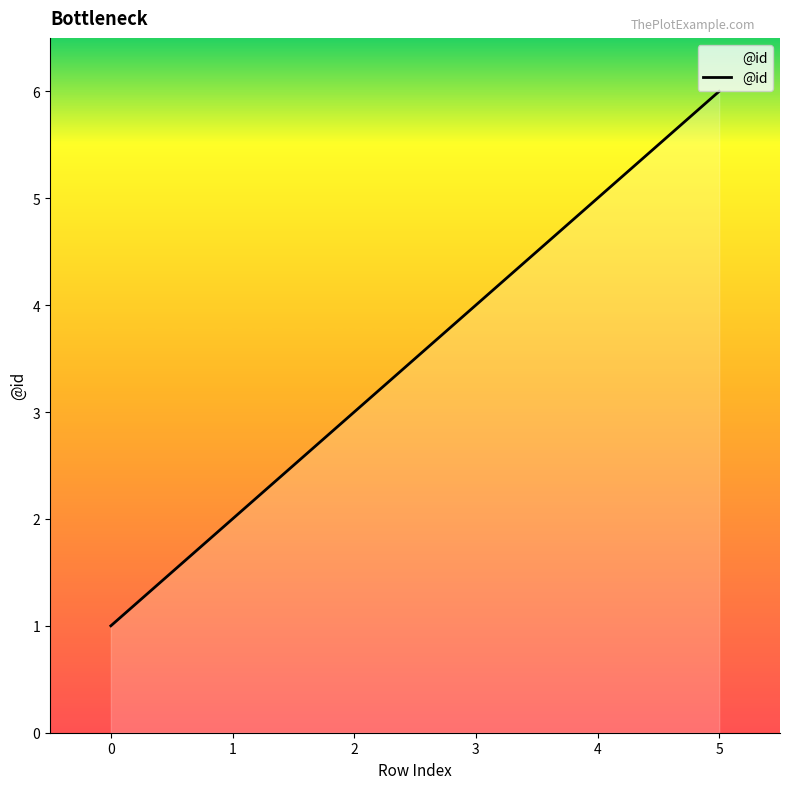

How many values are below 4?

3